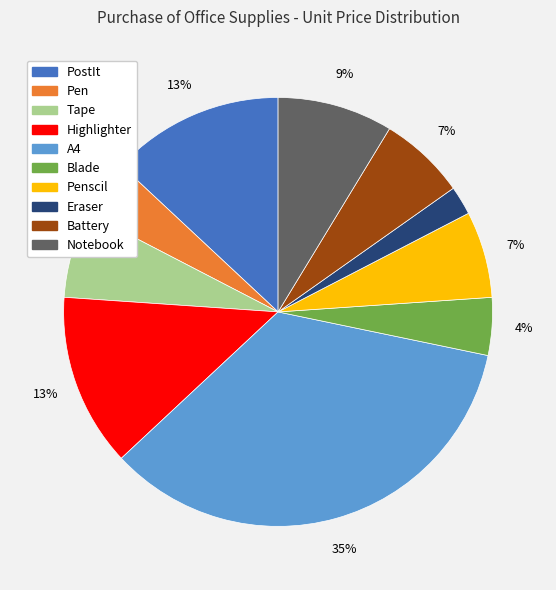

How many segments does this pie chart have?

10